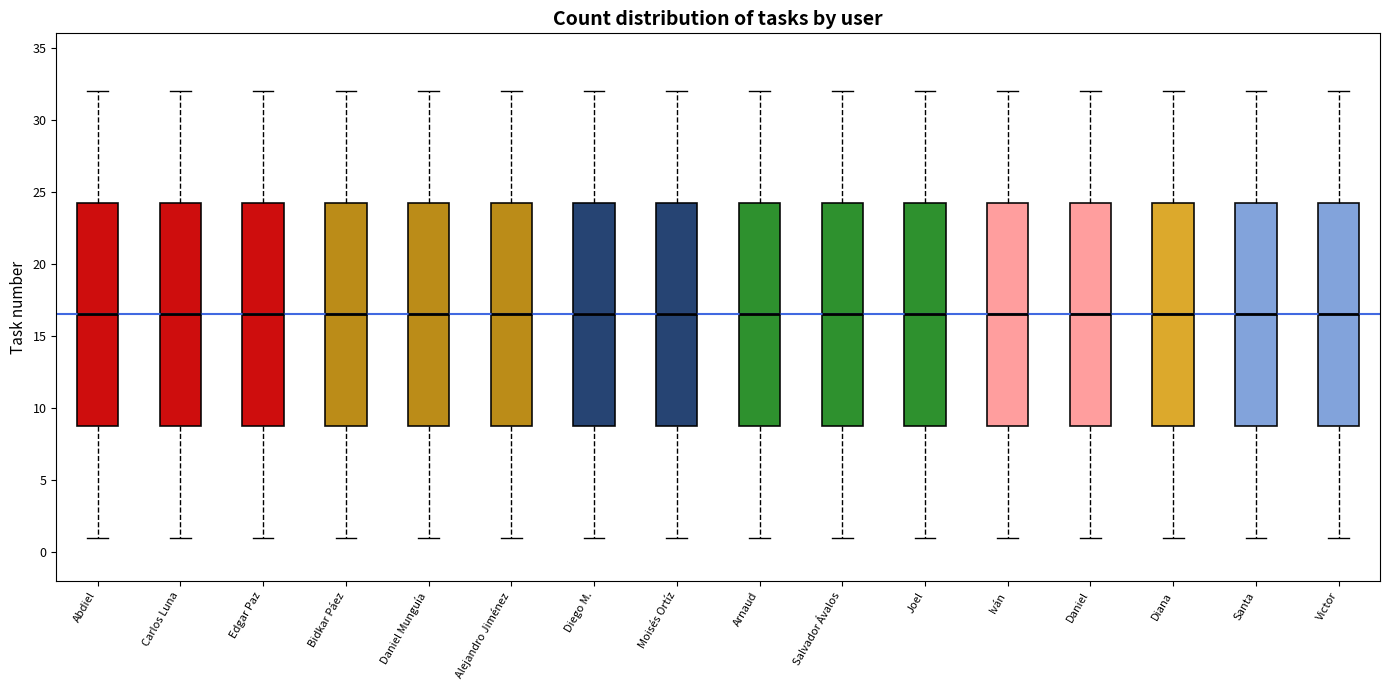

Reading left to right, transcribe this box plot: for each box, give where its median line is, the range the box spans, and where its two whiskers end, as read against the y-axis. The values are not printed on the chart, so give them approximately, as read against the axis.

Abdiel: median 16.5, box 9.0 to 24.5, whiskers 1.0 to 32.0
Carlos Luna: median 16.5, box 9.0 to 24.5, whiskers 1.0 to 32.0
Edgar Paz: median 16.5, box 9.0 to 24.5, whiskers 1.0 to 32.0
Bidkar Páez: median 16.5, box 9.0 to 24.5, whiskers 1.0 to 32.0
Daniel Munguía: median 16.5, box 9.0 to 24.5, whiskers 1.0 to 32.0
Alejandro Jiménez: median 16.5, box 9.0 to 24.5, whiskers 1.0 to 32.0
Diego M.: median 16.5, box 9.0 to 24.5, whiskers 1.0 to 32.0
Moisés Ortíz: median 16.5, box 9.0 to 24.5, whiskers 1.0 to 32.0
Arnaud: median 16.5, box 9.0 to 24.5, whiskers 1.0 to 32.0
Salvador Ávalos: median 16.5, box 9.0 to 24.5, whiskers 1.0 to 32.0
Joel: median 16.5, box 9.0 to 24.5, whiskers 1.0 to 32.0
Iván: median 16.5, box 9.0 to 24.5, whiskers 1.0 to 32.0
Daniel: median 16.5, box 9.0 to 24.5, whiskers 1.0 to 32.0
Diana: median 16.5, box 9.0 to 24.5, whiskers 1.0 to 32.0
Santa: median 16.5, box 9.0 to 24.5, whiskers 1.0 to 32.0
Victor: median 16.5, box 9.0 to 24.5, whiskers 1.0 to 32.0